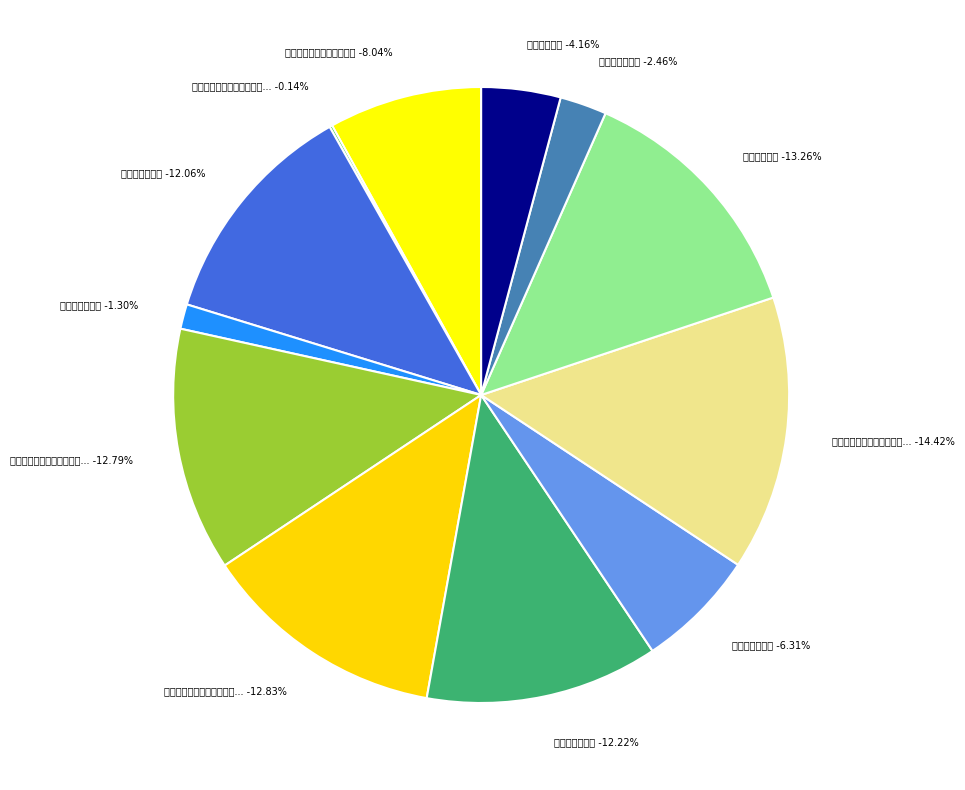

Which category has the biggest portion of the pie?

九月十日雨中过张伯佳期柳镇未至以诗招之